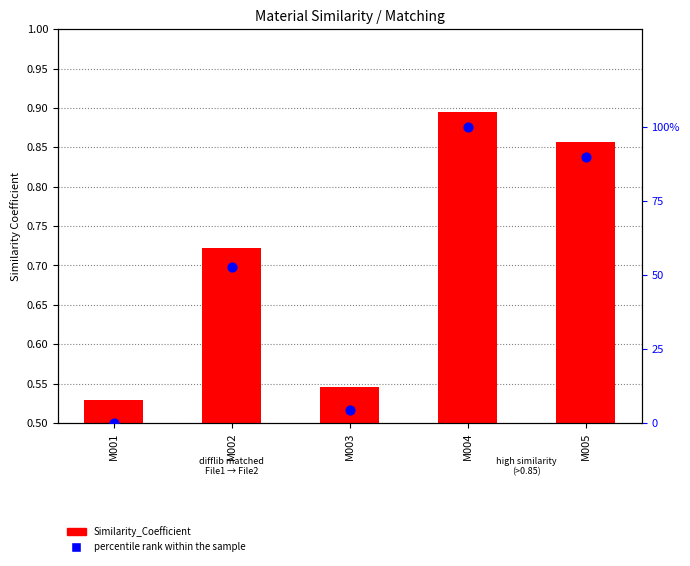

What are all the series names shown in the legend?

Similarity_Coefficient, percentile rank within the sample